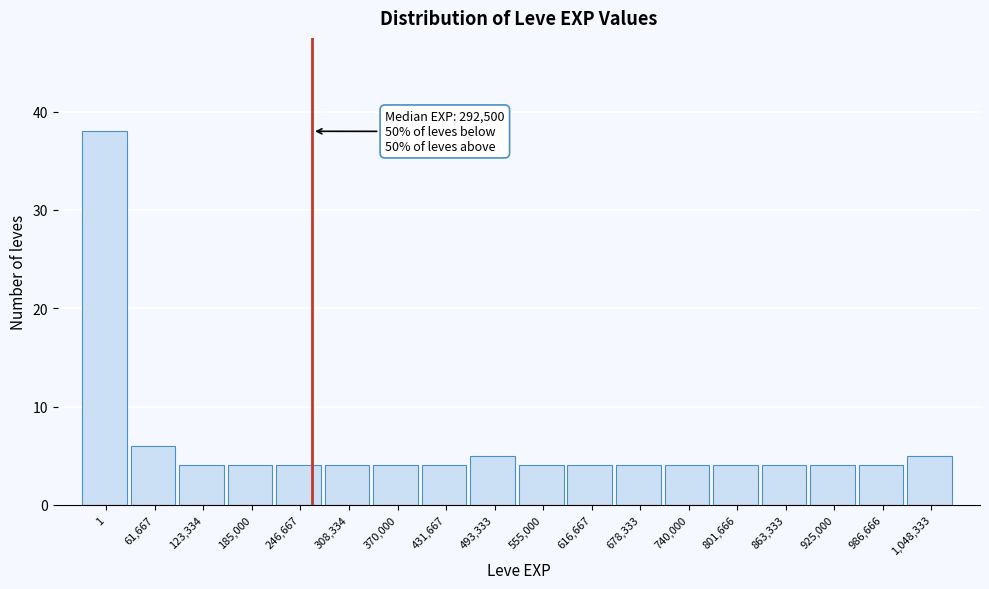

Reading left to right, list all the values displayed in this chart.

1=38	61,667=6	123,334=4	185,000=4	246,667=4	308,334=4	370,000=4	431,667=4	493,333=5	555,000=4	616,667=4	678,333=4	740,000=4	801,666=4	863,333=4	925,000=4	986,666=4	1,048,333=5